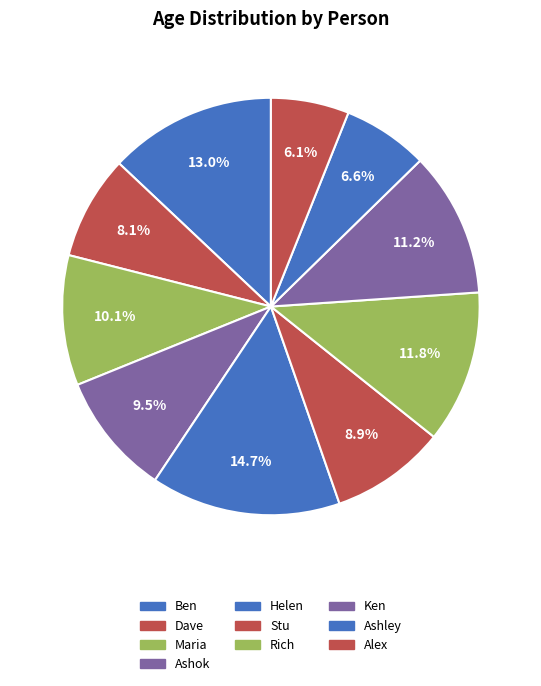

Count the number of slices in the pie.

10